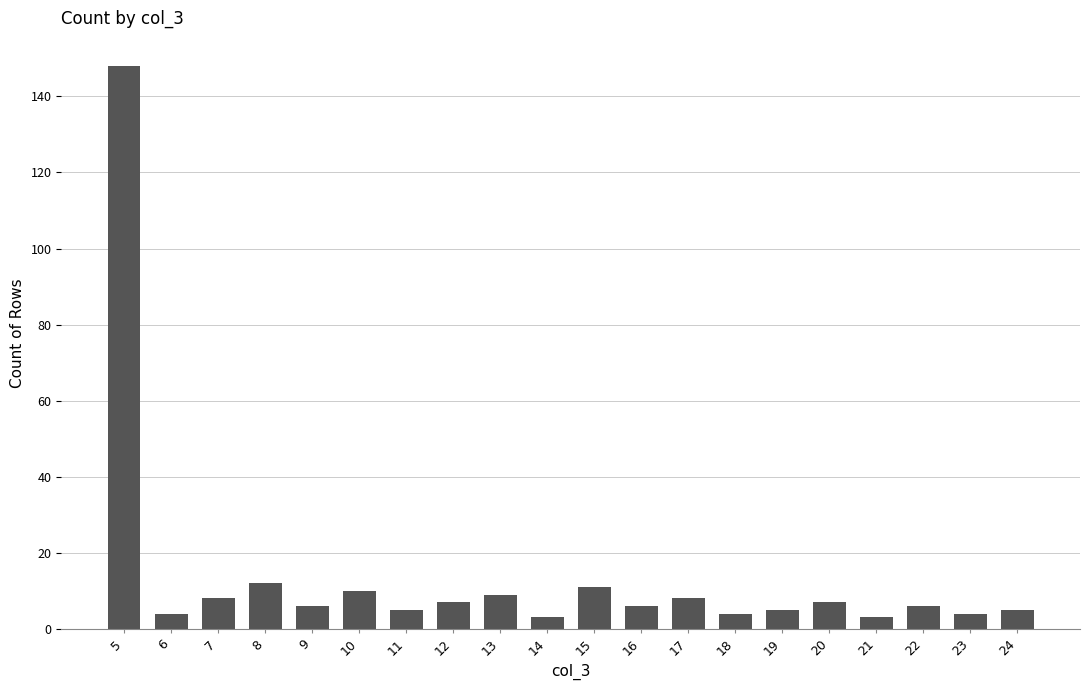

At which category does the chart reach its peak across all series?

5